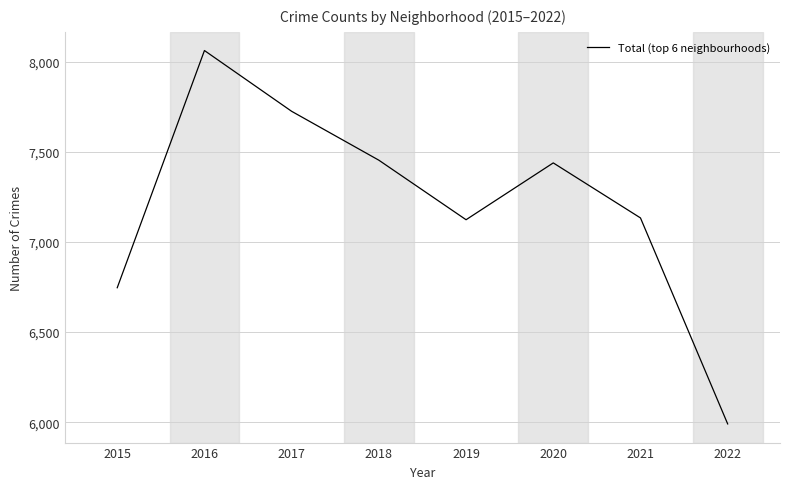

True or false: the data shows 7438 at 2020.

True